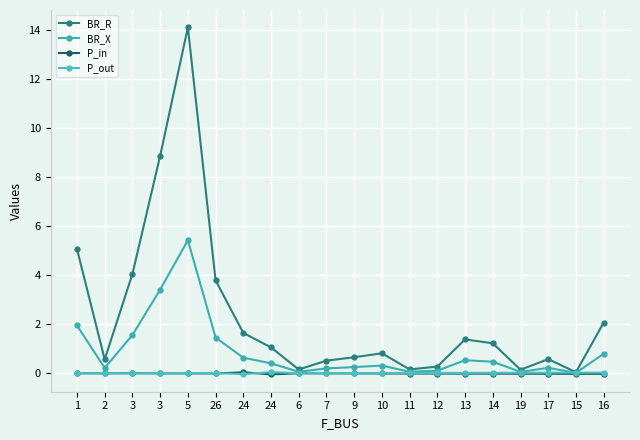

How many distinct data groups are displayed?

4